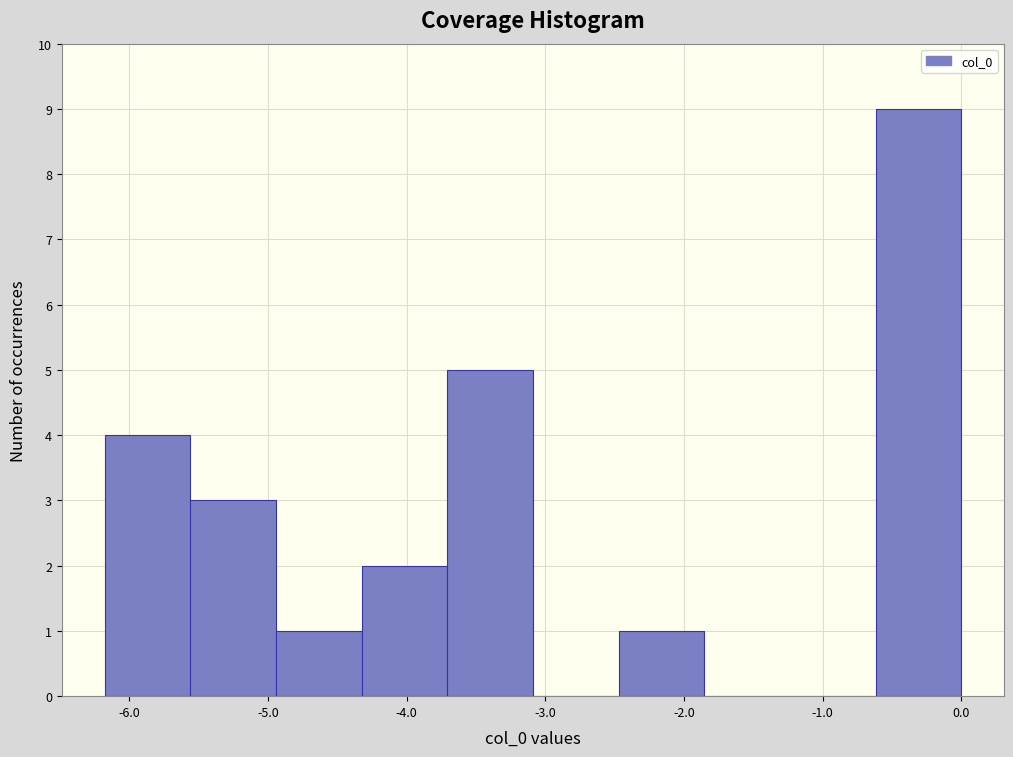

How tall is the bar that spans -3.7 to -3.1 on the x-axis? Neither the bar edges nor the heights are printed on the chart, so give them approximately, as read against the axes.

5